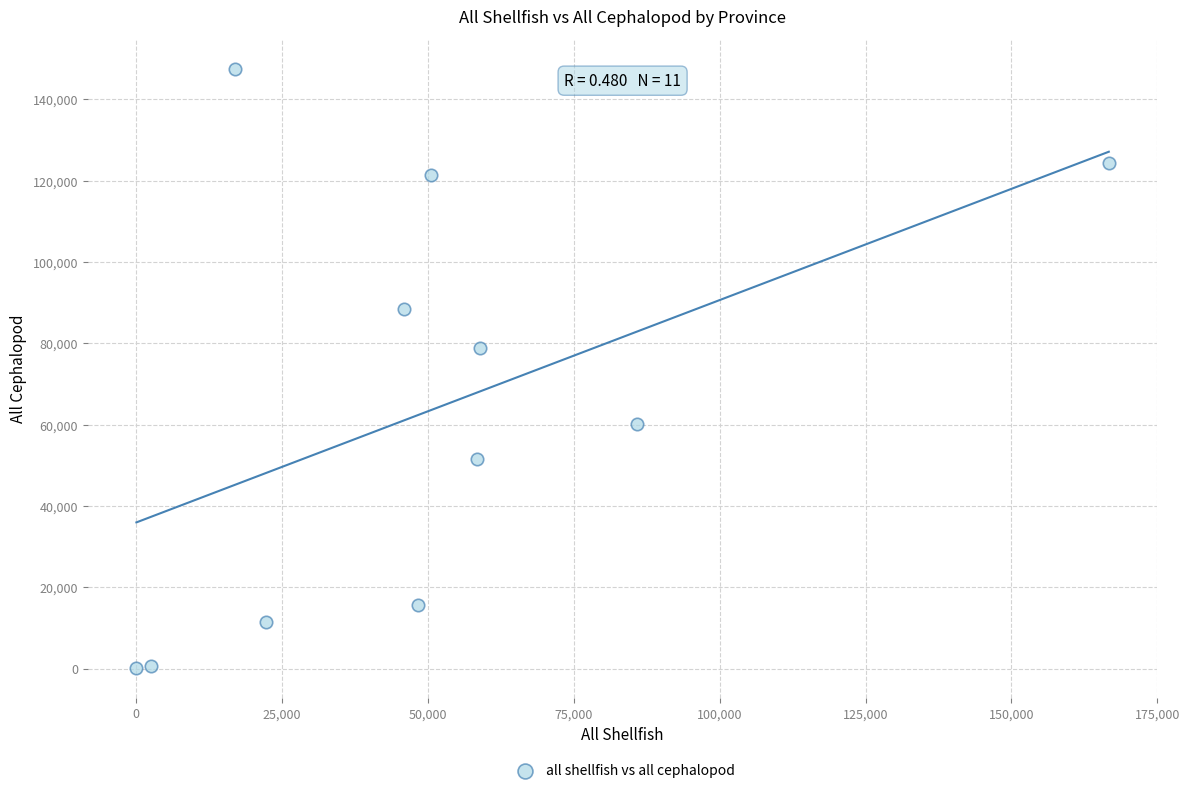

What Y value in the scatter plot is closest to 73775?

78867